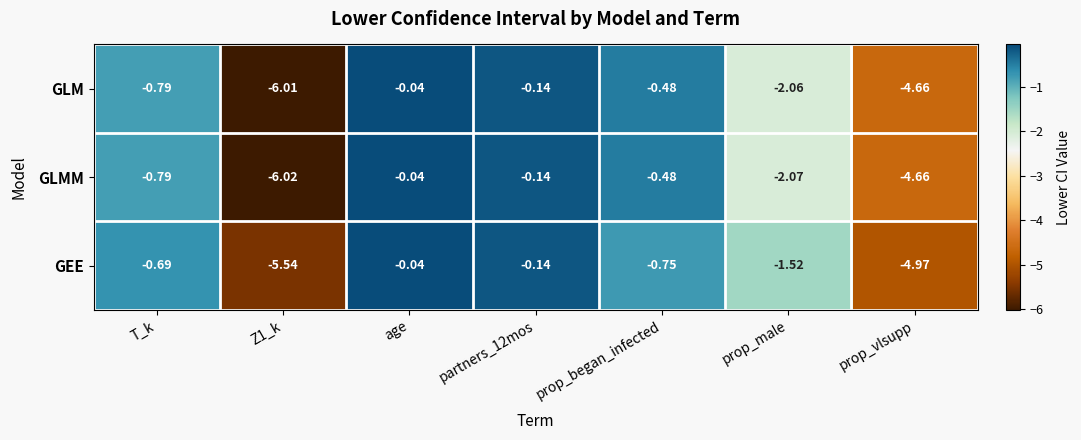

Which series changed the most between Z1_k and prop_began_infected?

GLMM